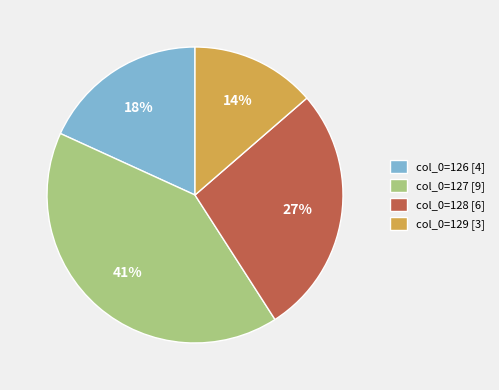

Which slice is the smallest?

col_0=129 [3]